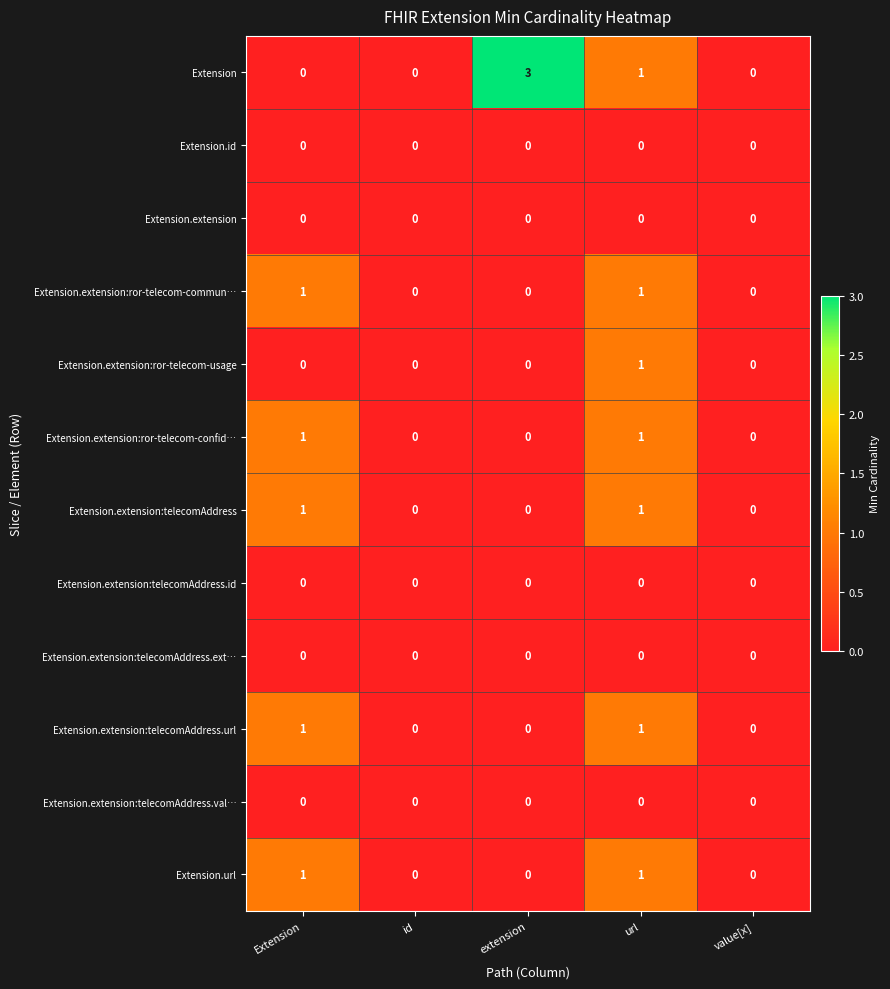

Which series has the largest range (max minus min)?

Extension